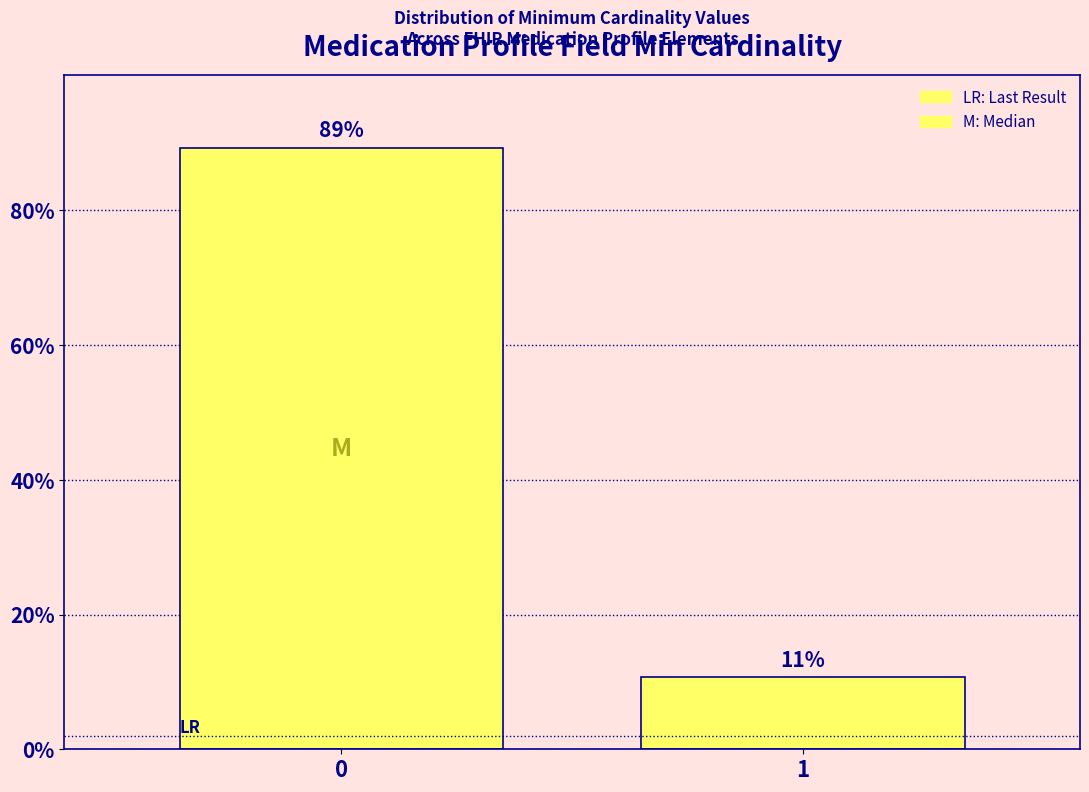

What is the value of the 1st bar from the left?

89.3